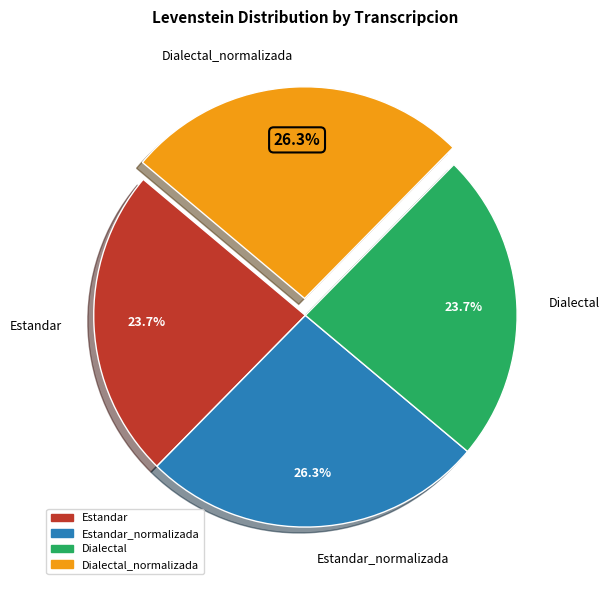

Does any single category account for the majority?

No